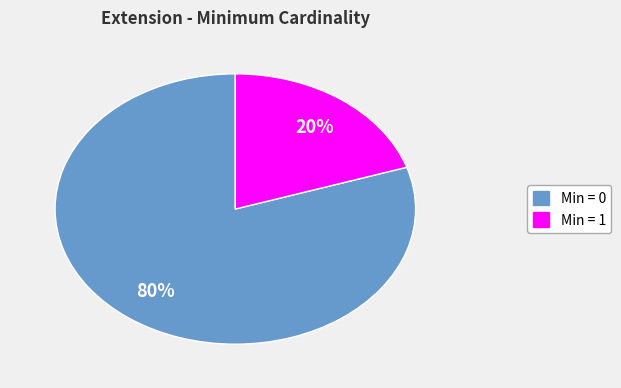

Which category has the smallest portion of the pie?

Min = 1